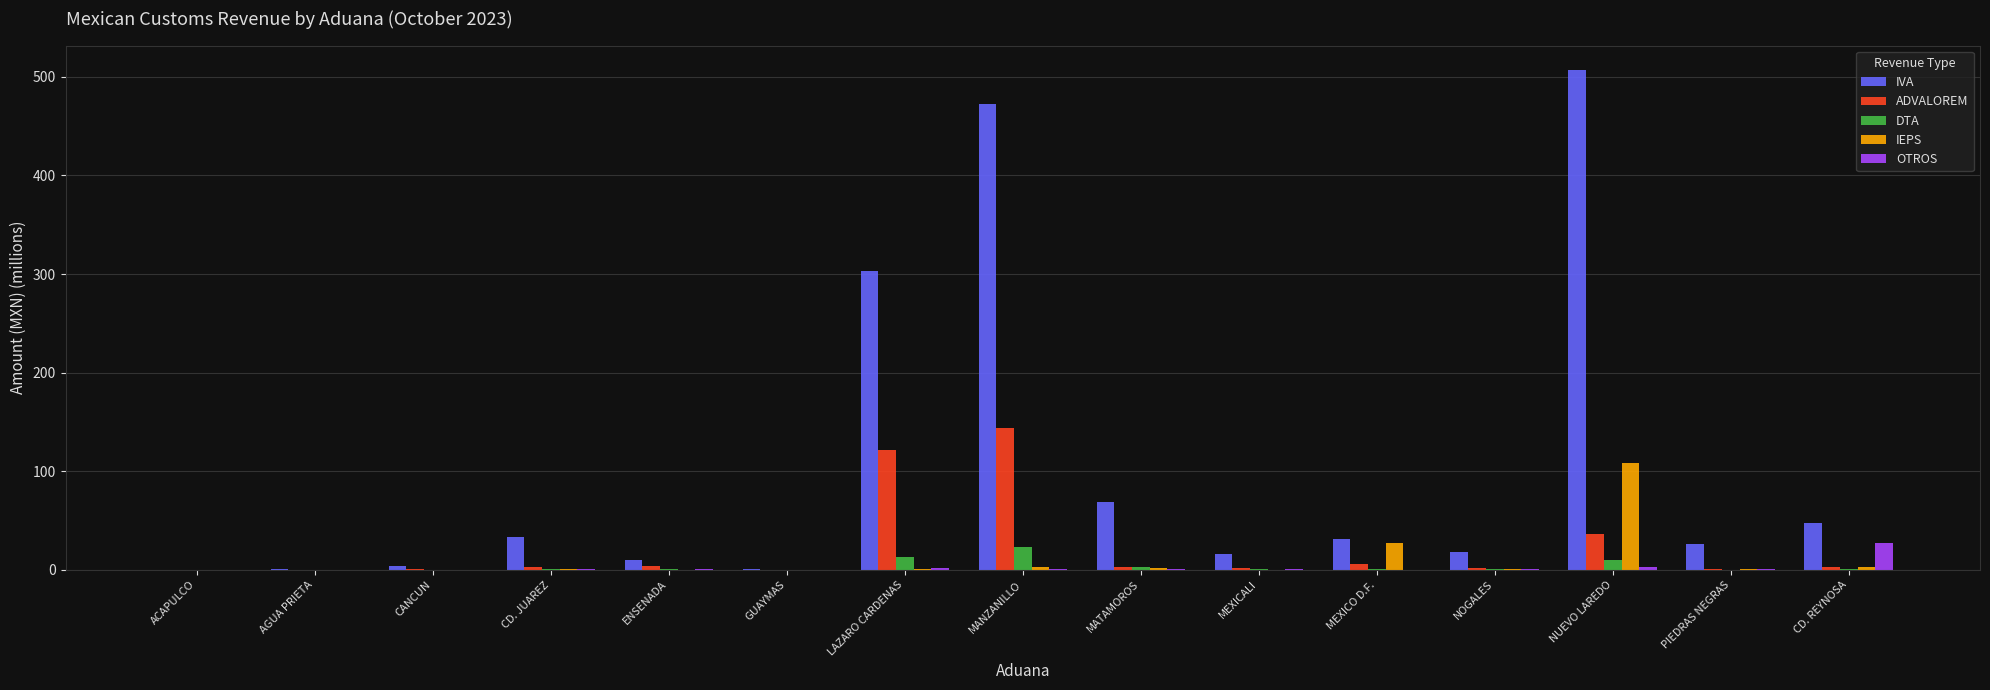

What is the approximate value of IEPS at CD. JUAREZ?

0.6